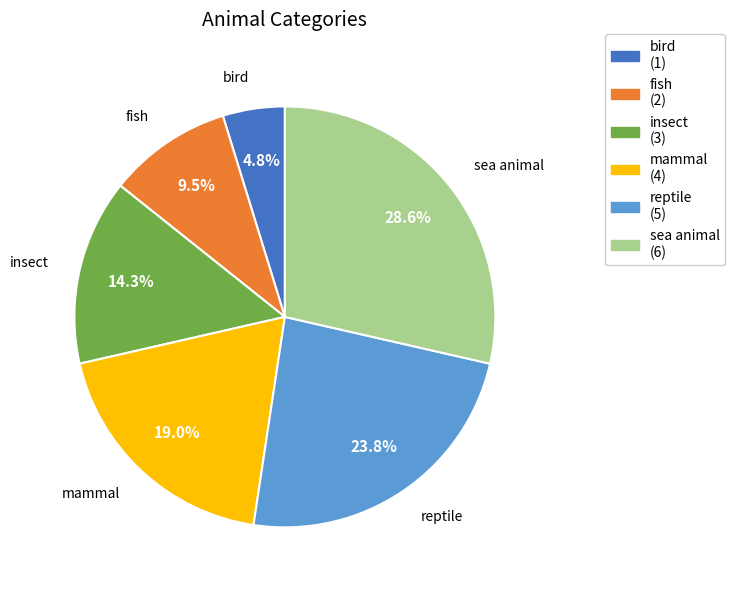

Is there a majority slice in this chart?

No